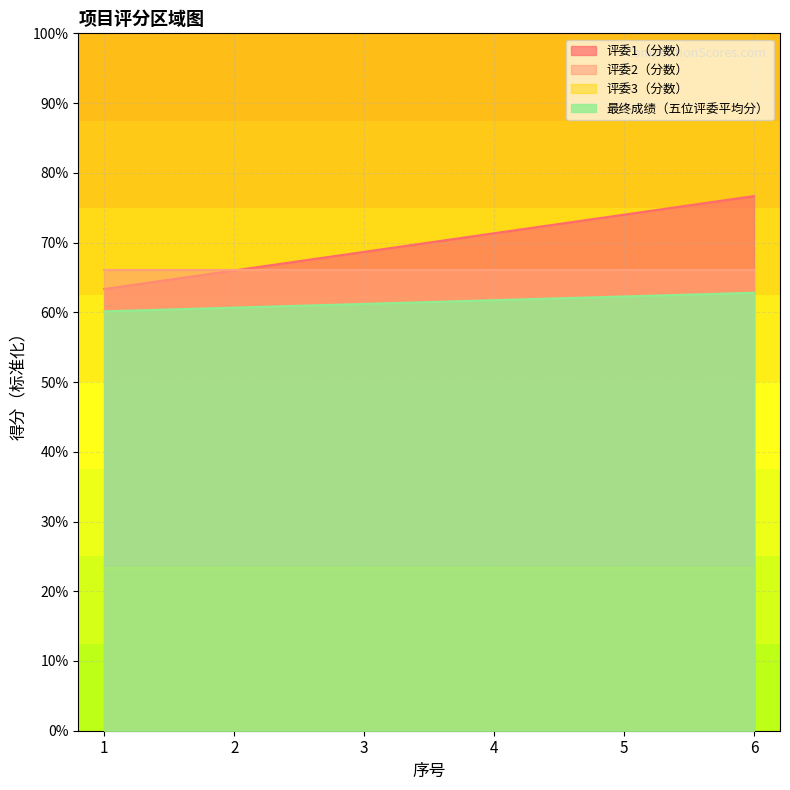

Which category has the lowest value in the 评委1（分数） series?

1